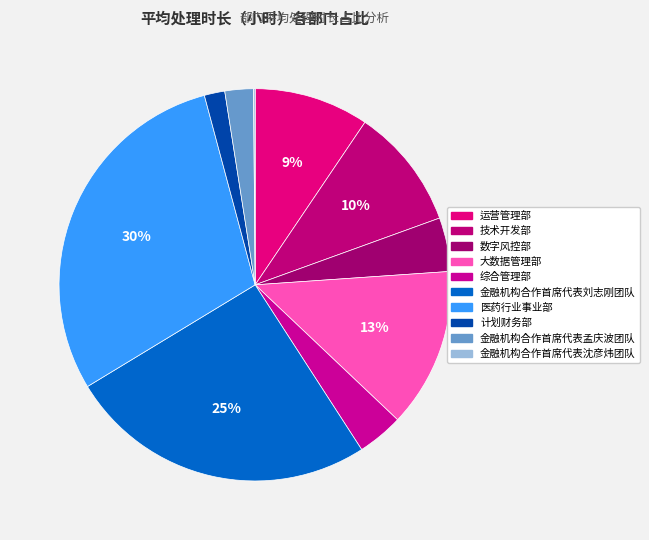

Count the number of slices in the pie.

10